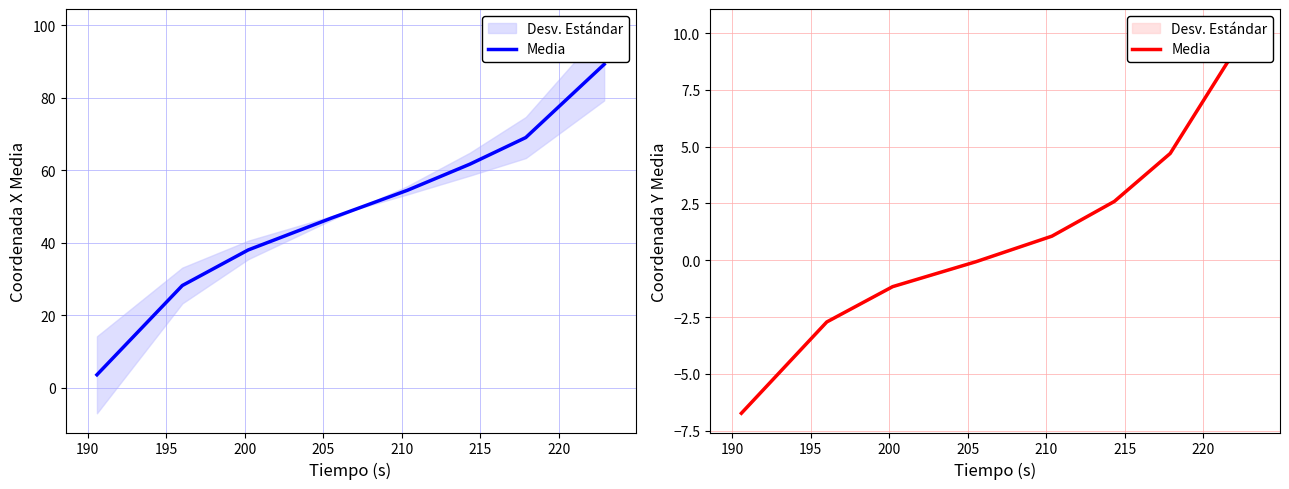

What is the value of the 3rd point from the left?

-1.2